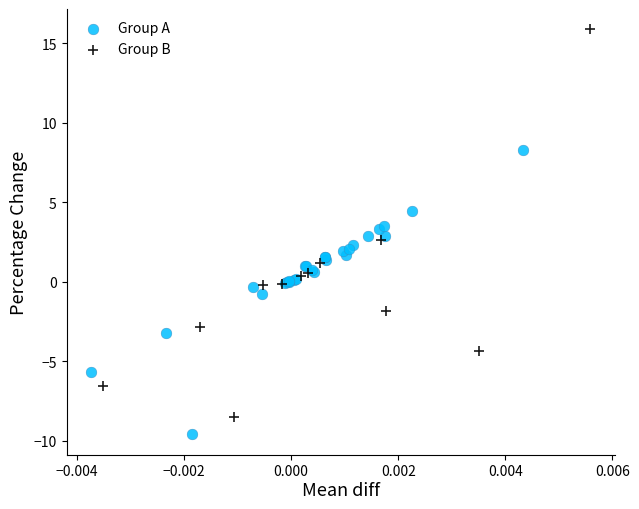

Which series reaches the maximum Y coordinate?

Group B